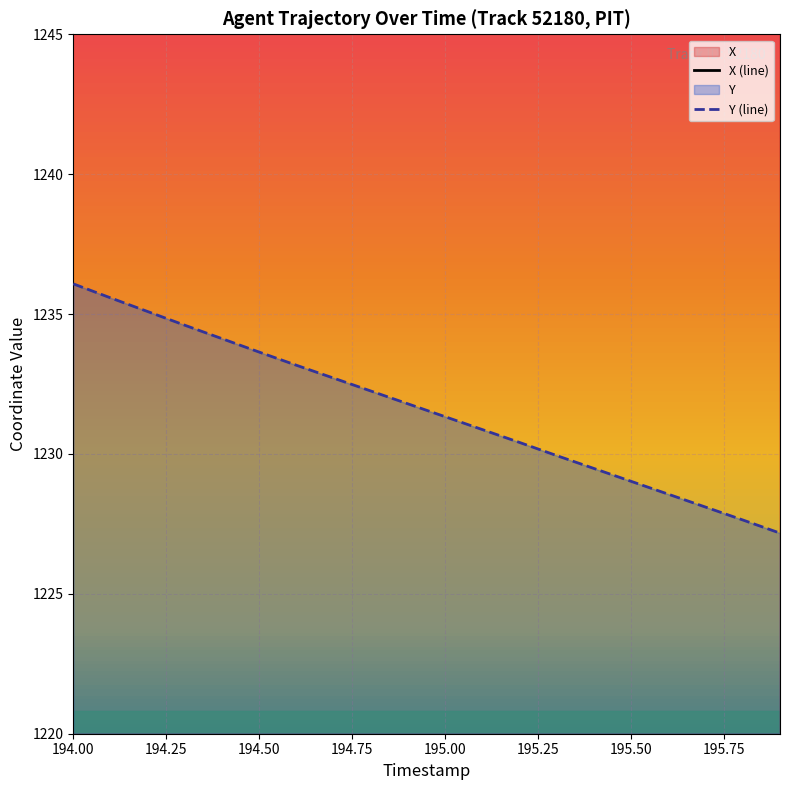

What is the difference between the maximum and second lowest values in the X (line) series?

9.1